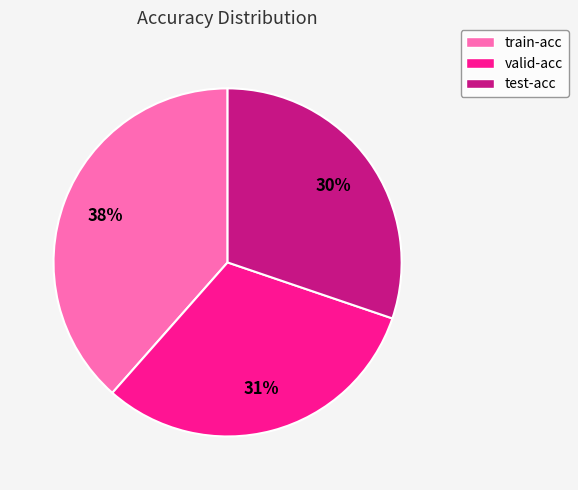

To the nearest percent, what portion does valid-acc represent?

31%